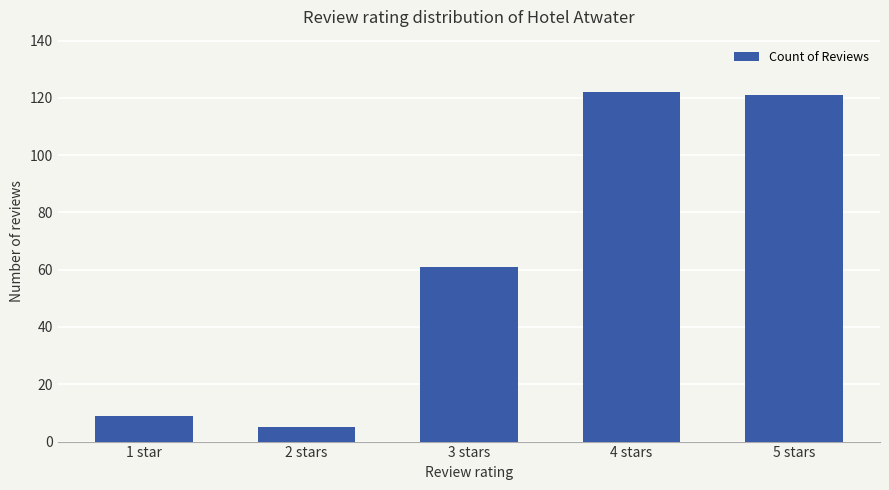

What is the difference between the maximum and minimum values?

117